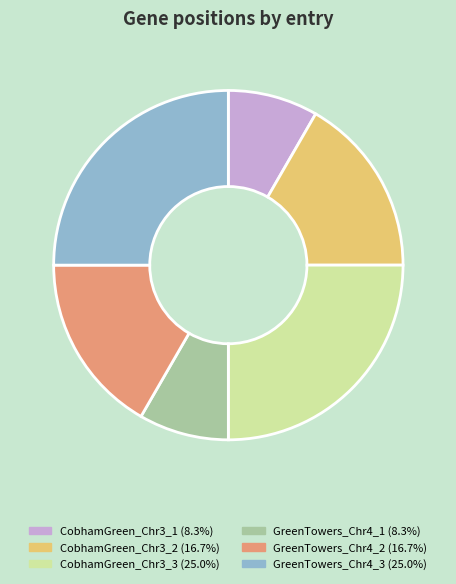

Is there a majority slice in this chart?

No